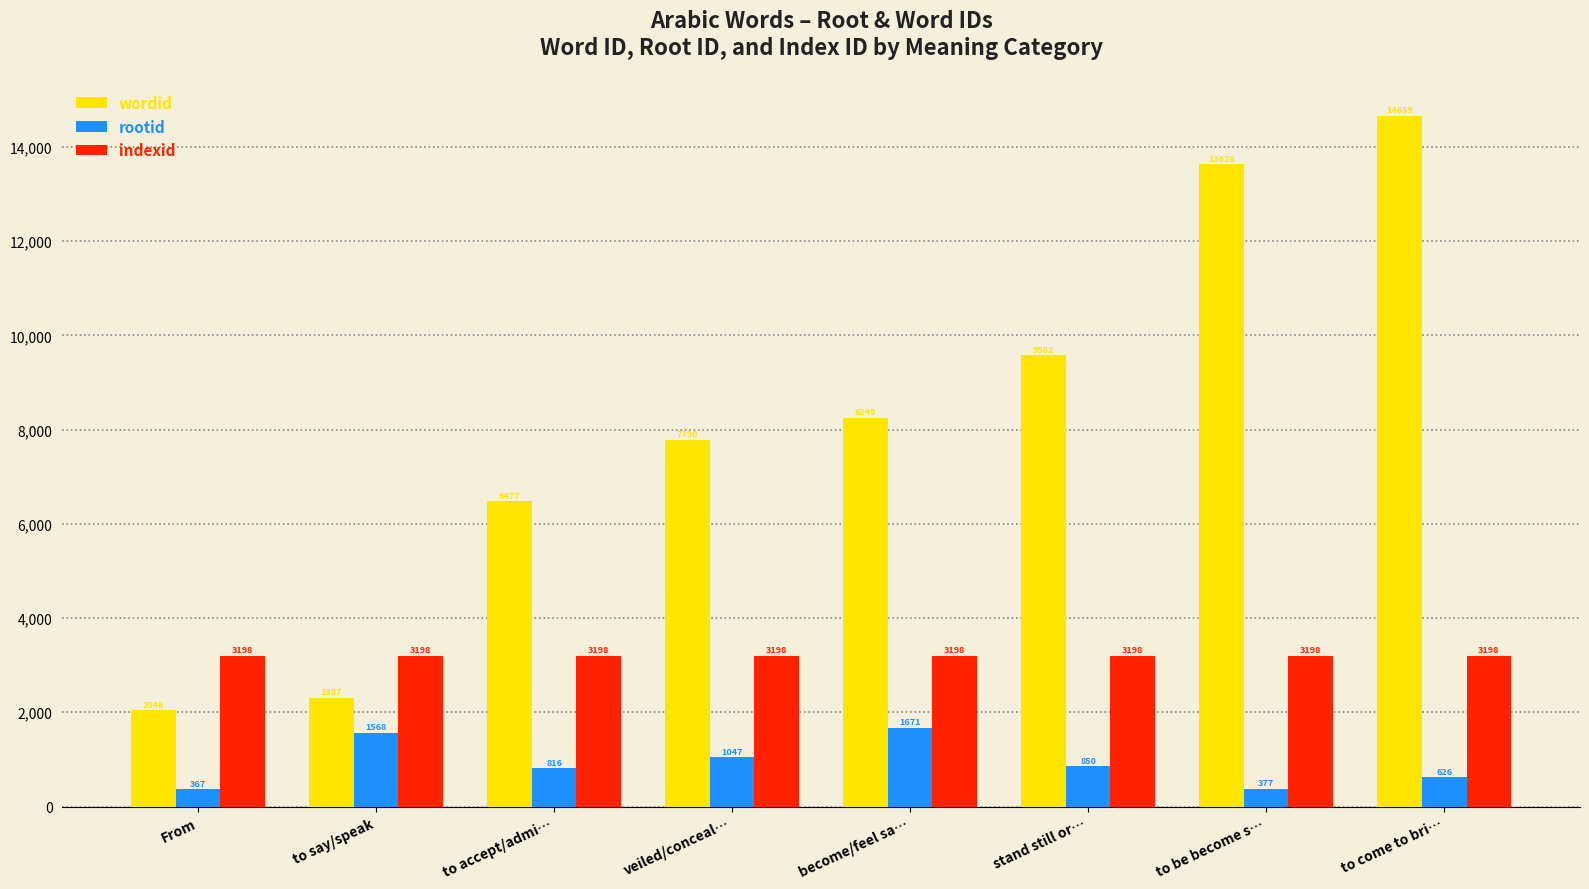

The value of rootid at veiled/conceal… is 1047. True or false?

True